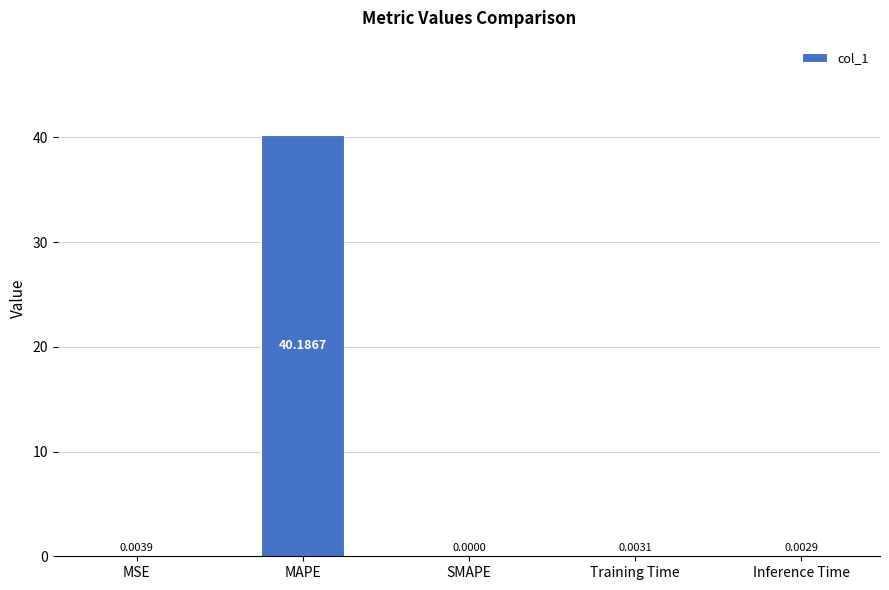

What is the sum of all values?

40.2